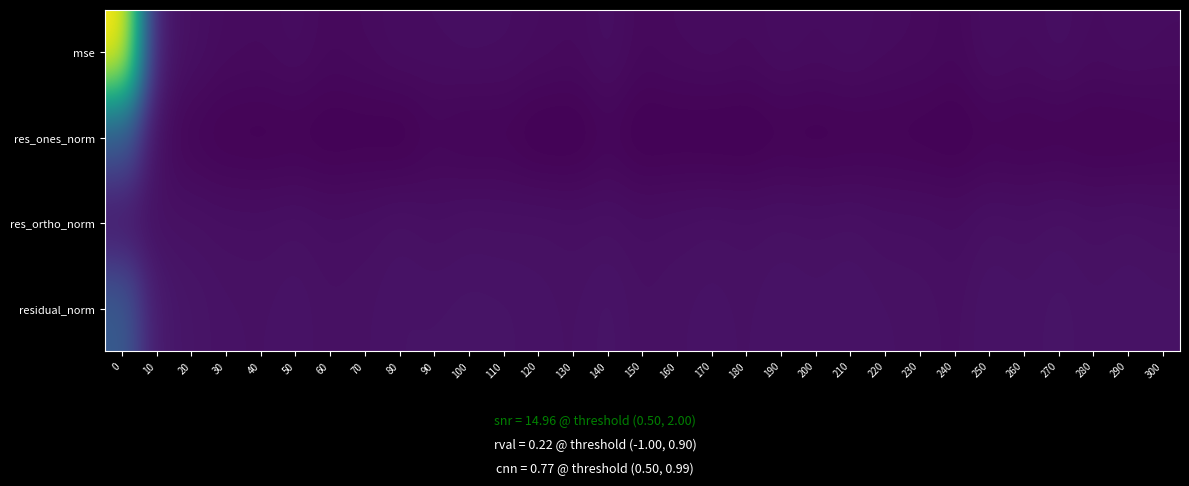

Between 100 and 230, which series saw the biggest shift?

mse